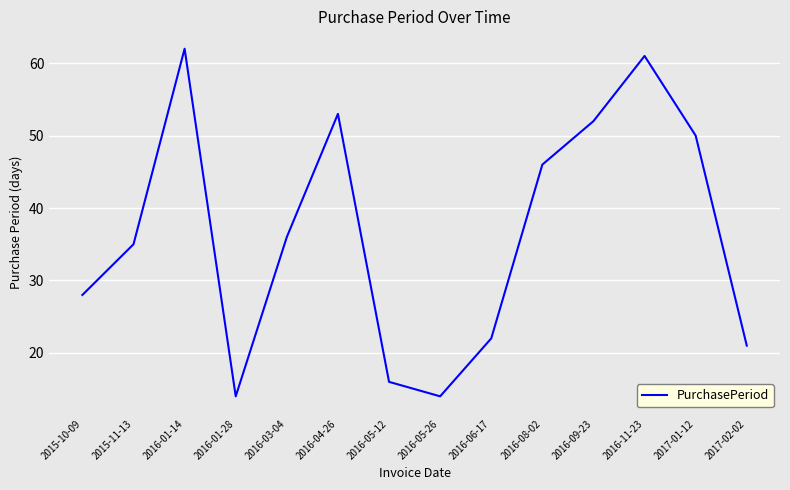

What is the approximate value at 2016-03-04, to the nearest 5?

35